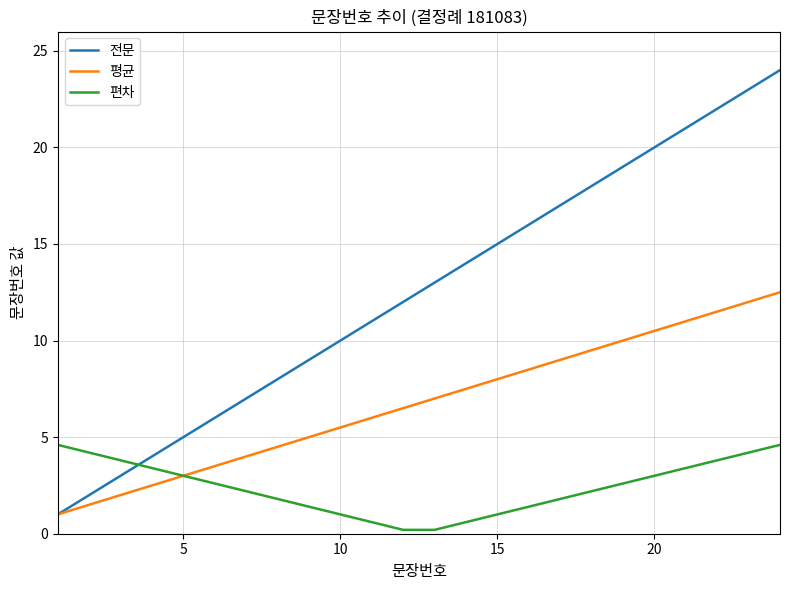

What is the greatest value displayed?

24.0